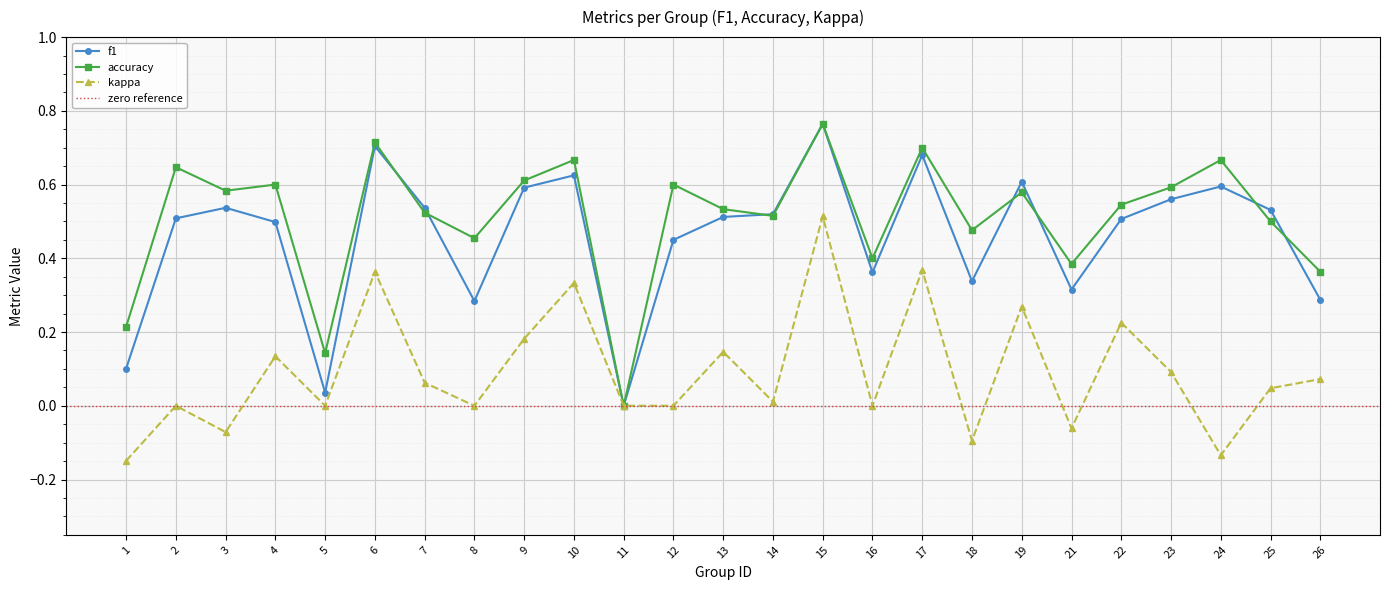

What is the value of the f1 point at the 8th from the left?

0.3